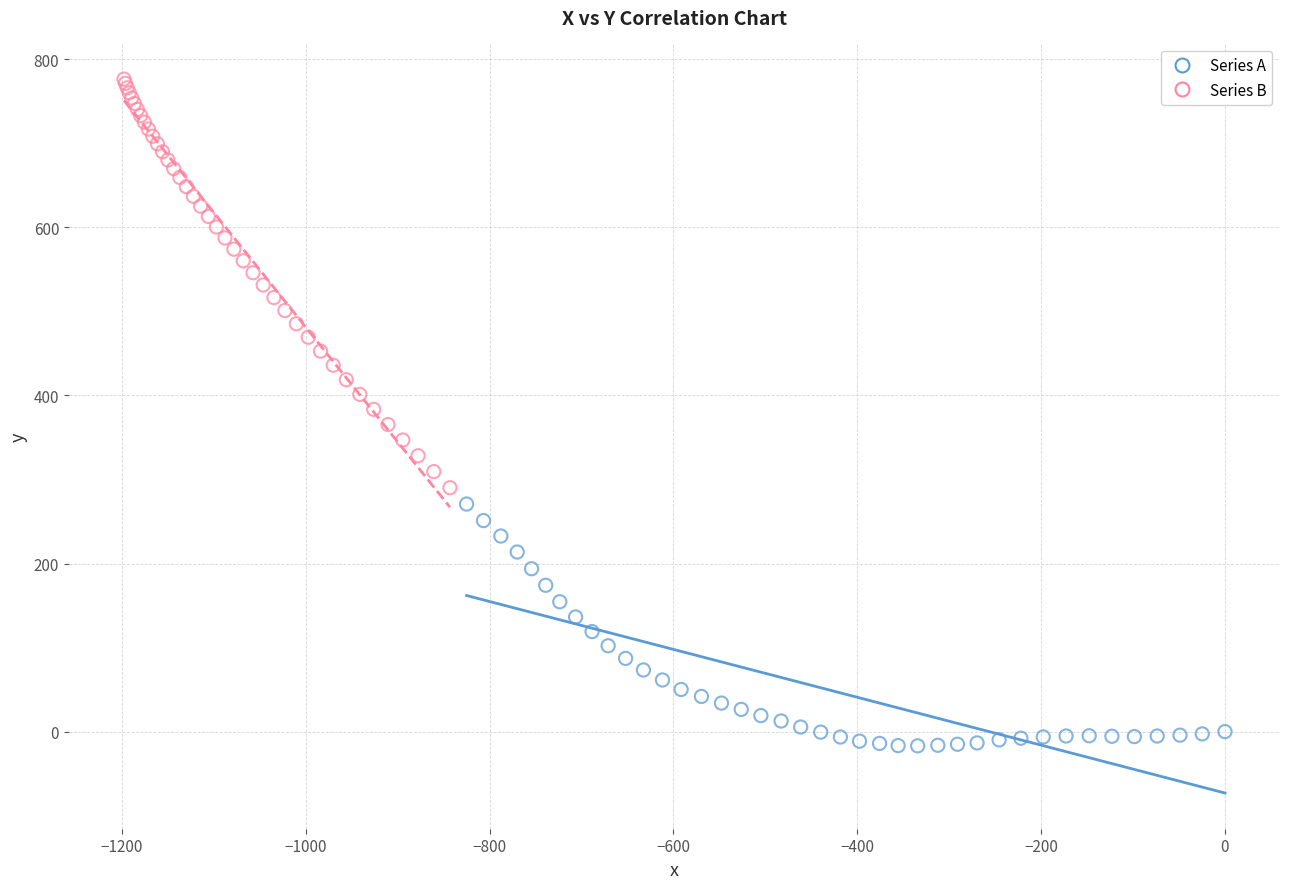

Which series reaches the minimum Y coordinate?

Series A